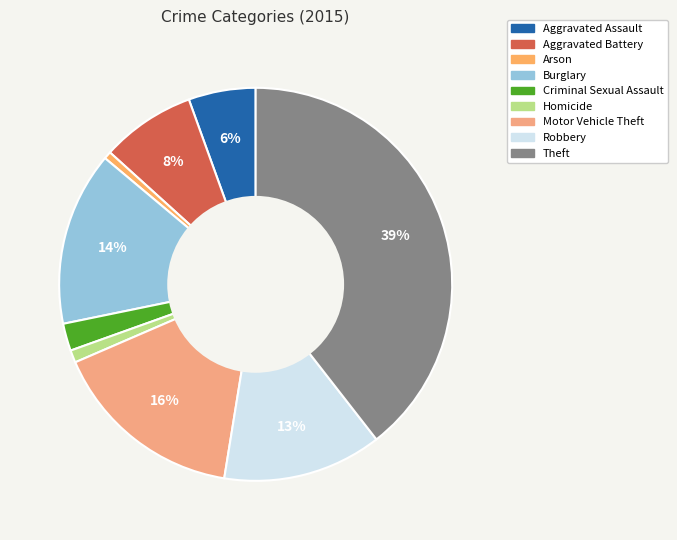

Is the sum of Arson and Theft greater than half?

No